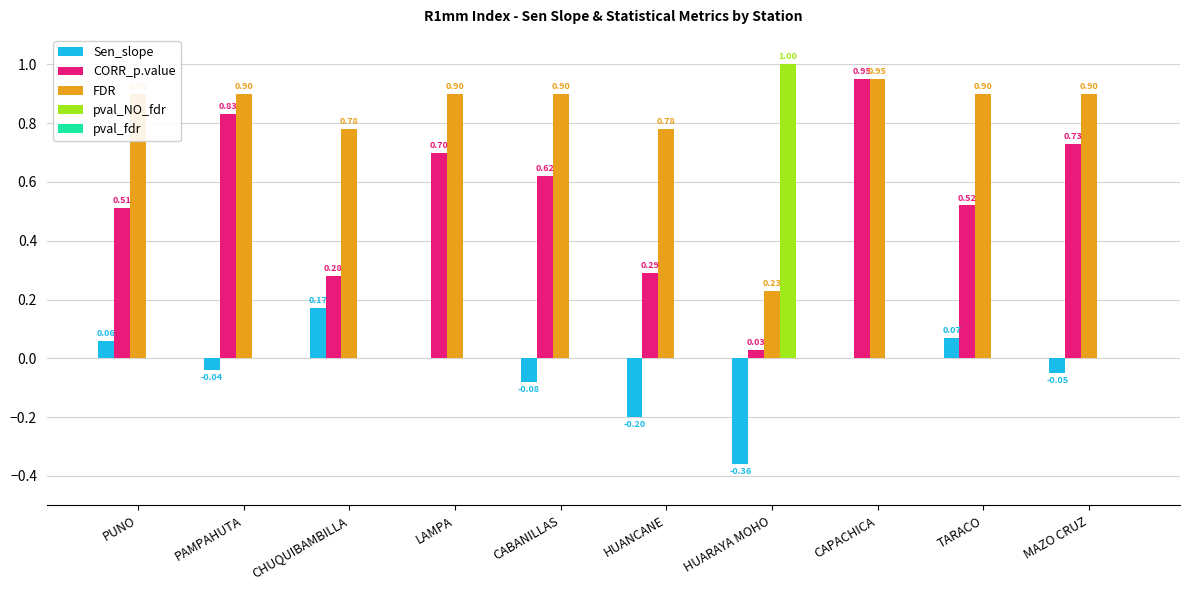

Where is CORR_p.value nearest to the value 0?

HUARAYA MOHO